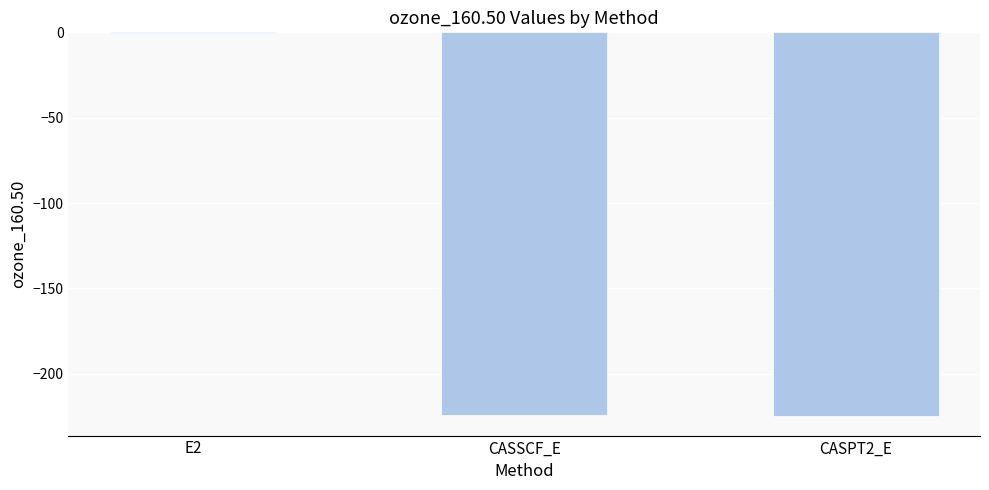

The value at CASPT2_E is -61.6. True or false?

False